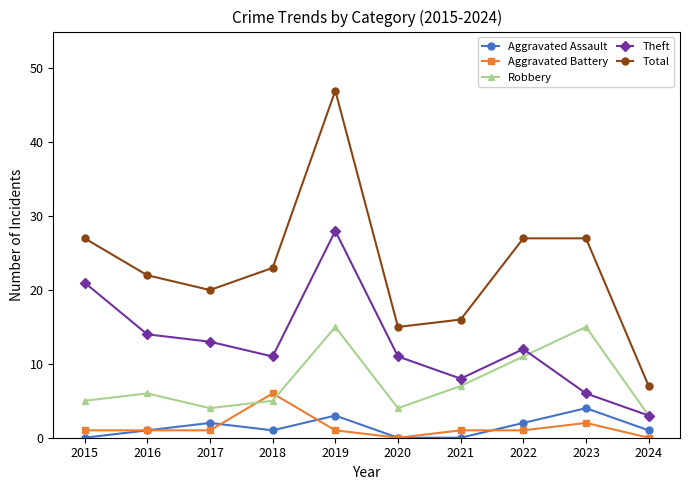

In Robbery, how many points are lower than both neighbors (excluding endpoints)?

2